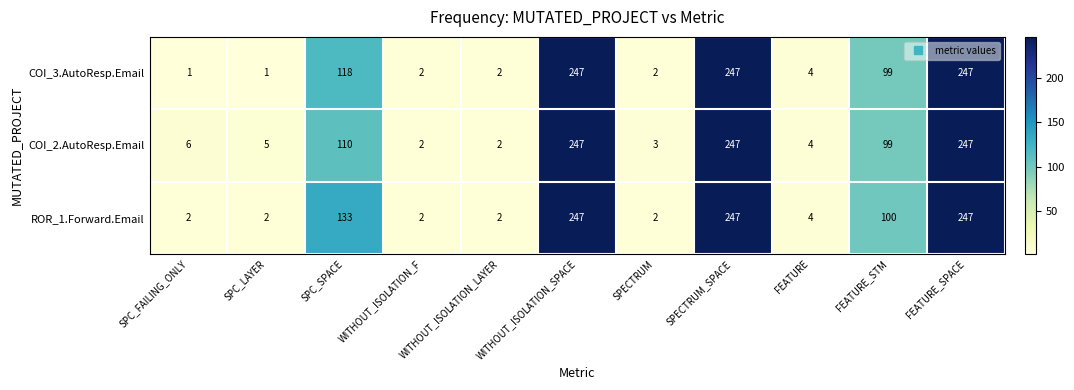

Is it true that COI_3.AutoResp.Email equals 377 at SPECTRUM_SPACE?

False